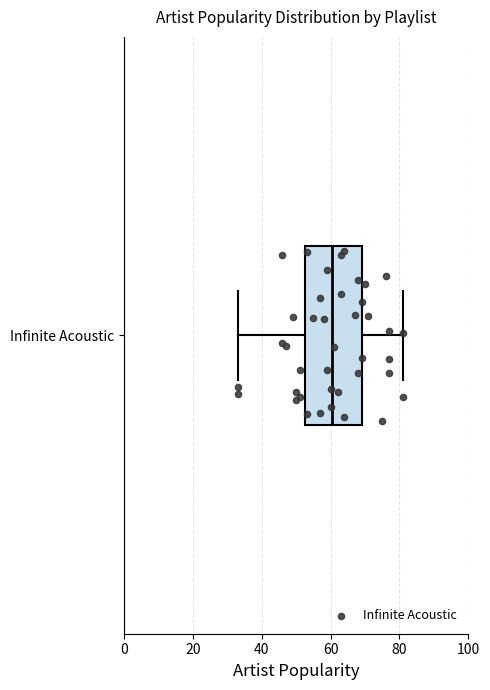

Transcribe this box plot: give where the median line is, the range the box spans, and where the two whiskers end, as read against the x-axis. The values are not printed on the chart, so give them approximately, as read against the axis.

median 60, box 52 to 70, whiskers 34 to 82